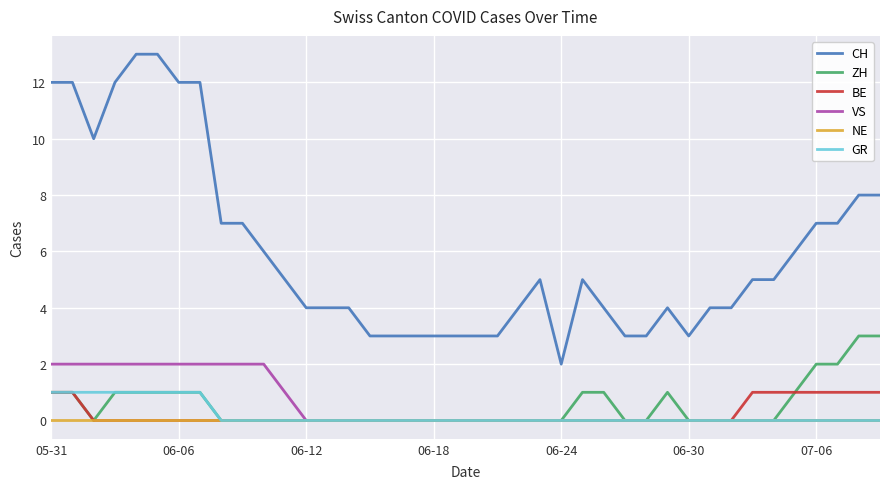

True or false: CH and GR intersect in this chart.

False